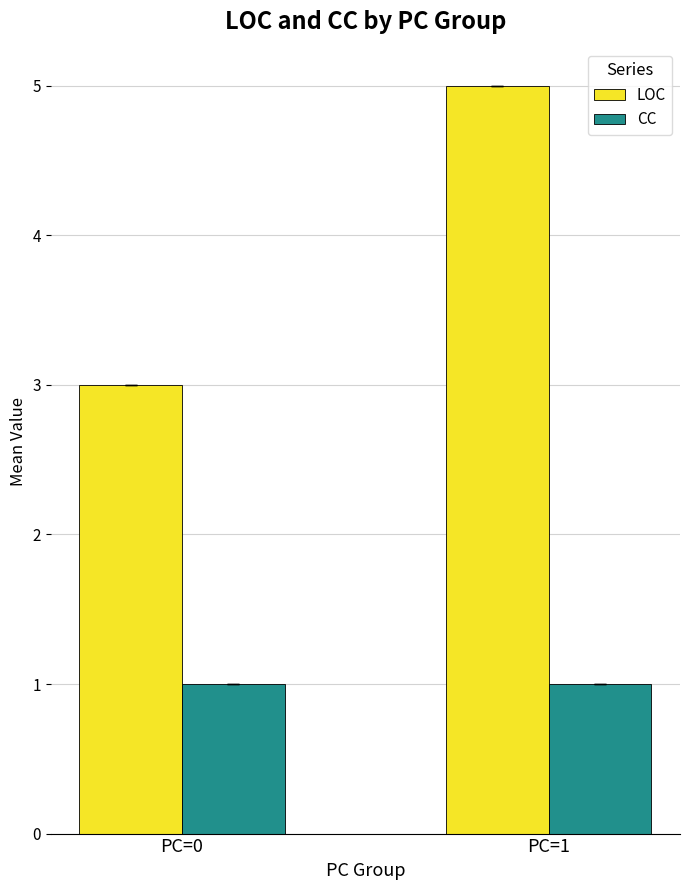

Reading left to right, list all the values displayed in this chart.

LOC: PC=0=3	PC=1=5
CC: PC=0=1	PC=1=1